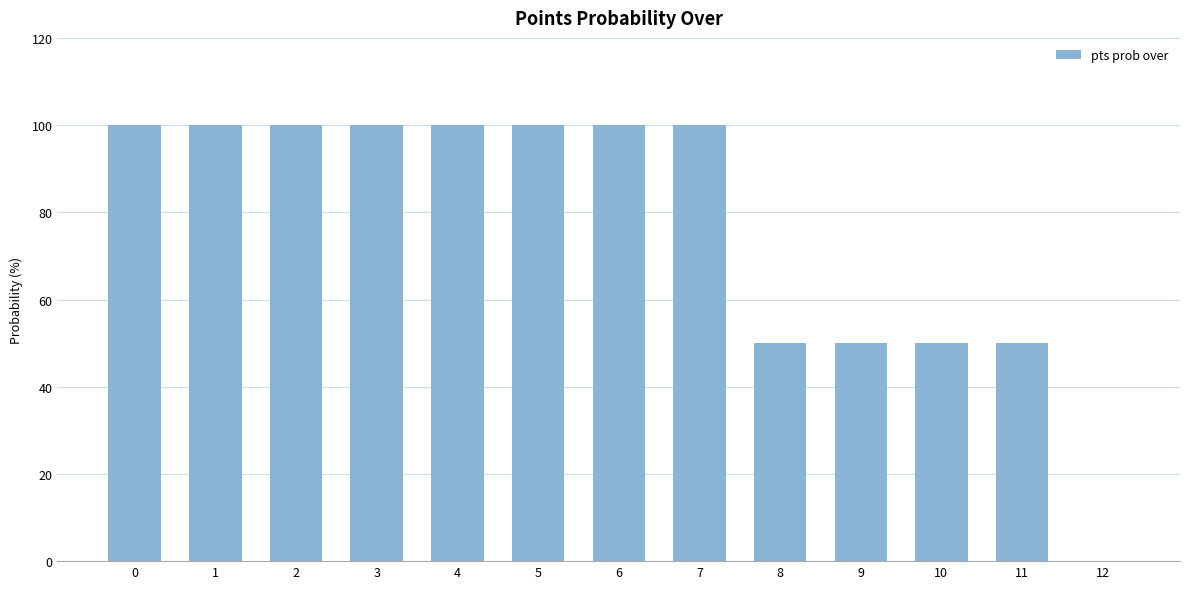

Reading left to right, extract all data points from this chart.

100	100	100	100	100	100	100	100	50	50	50	50	0